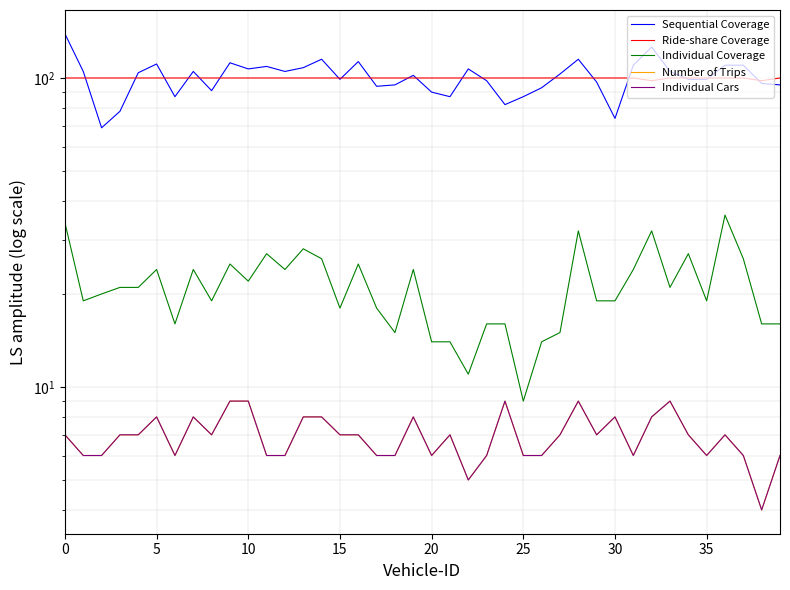

Which series has the largest range (max minus min)?

Sequential Coverage